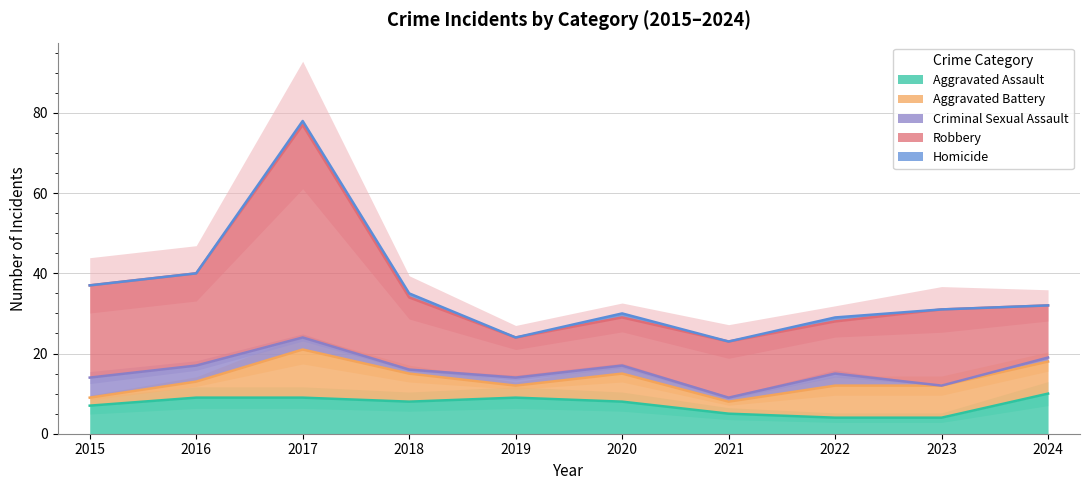

Which series has the largest total across all categories?

Robbery